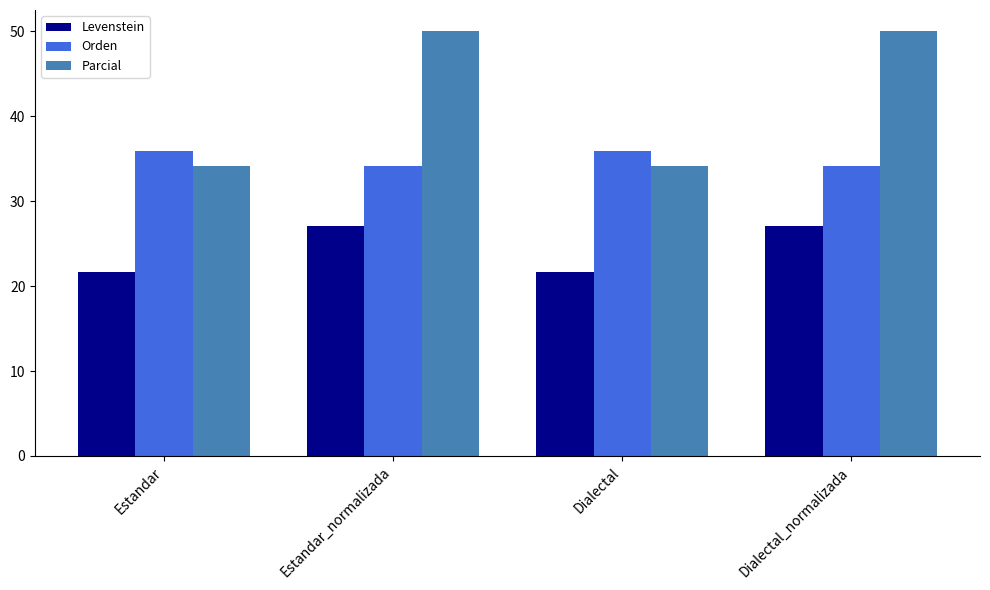

List the series in order of their overall mean, lowest first.

Levenstein, Orden, Parcial